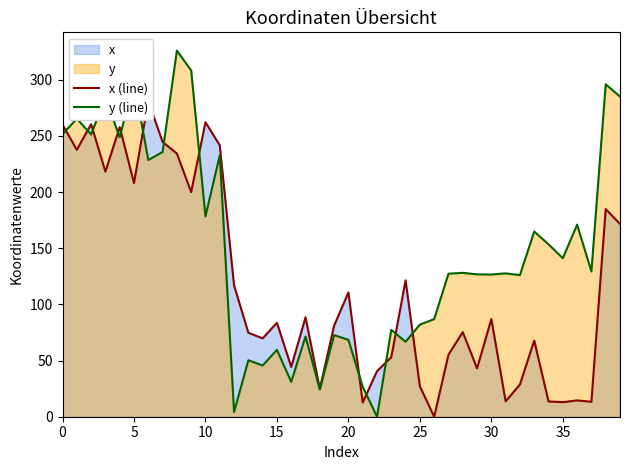

How many lines are shown in the chart?

2